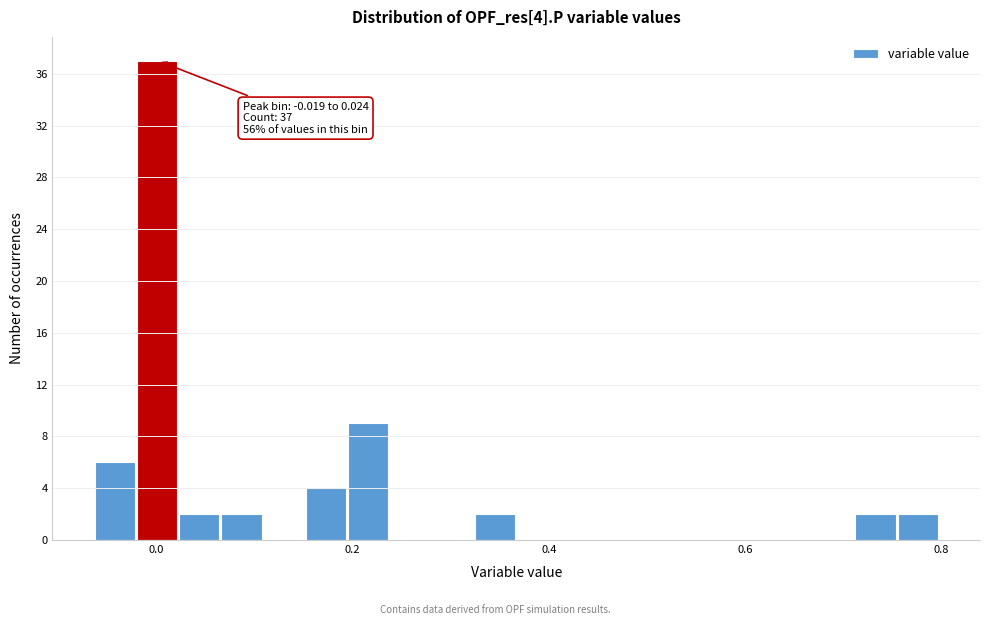

Read against the x-axis, roughly where is the centre of the tallest bar?

0.00